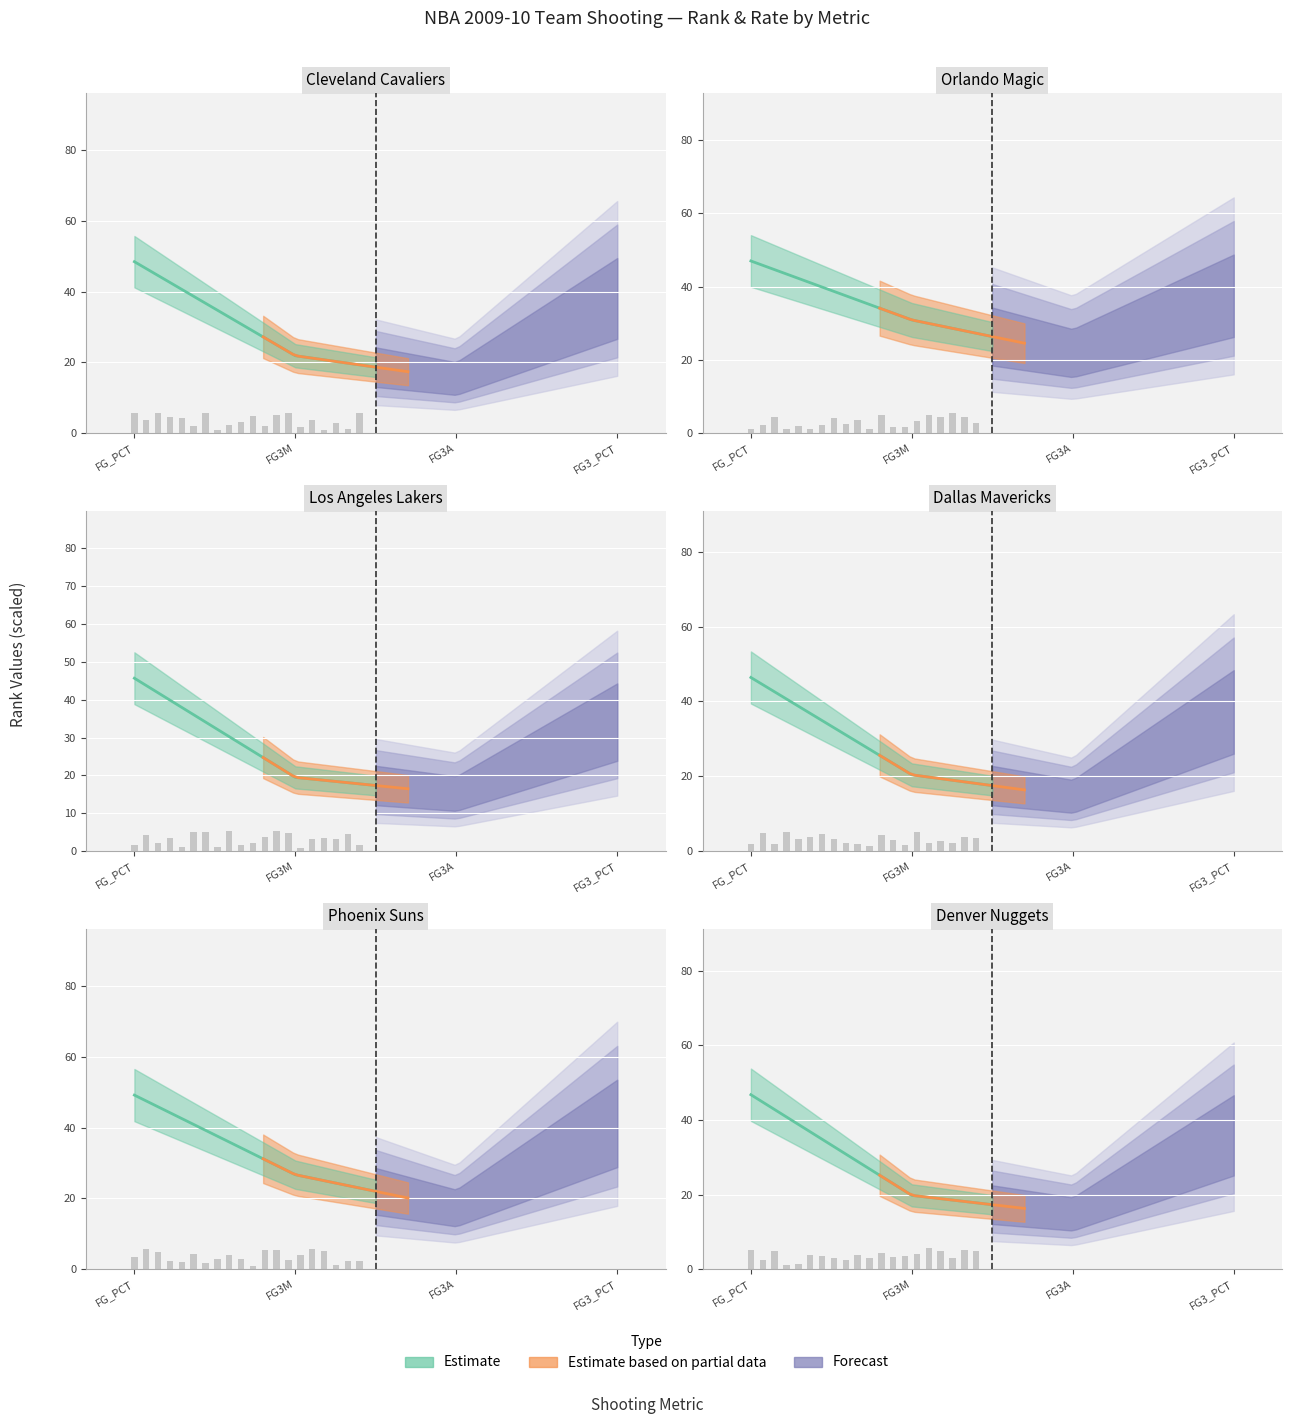

What is the difference between the maximum and minimum values in the fg3m series?

6.1